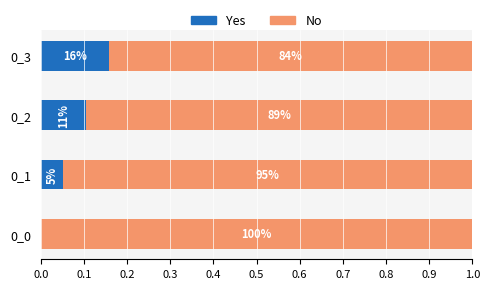

What are all the series names shown in the legend?

Yes, No